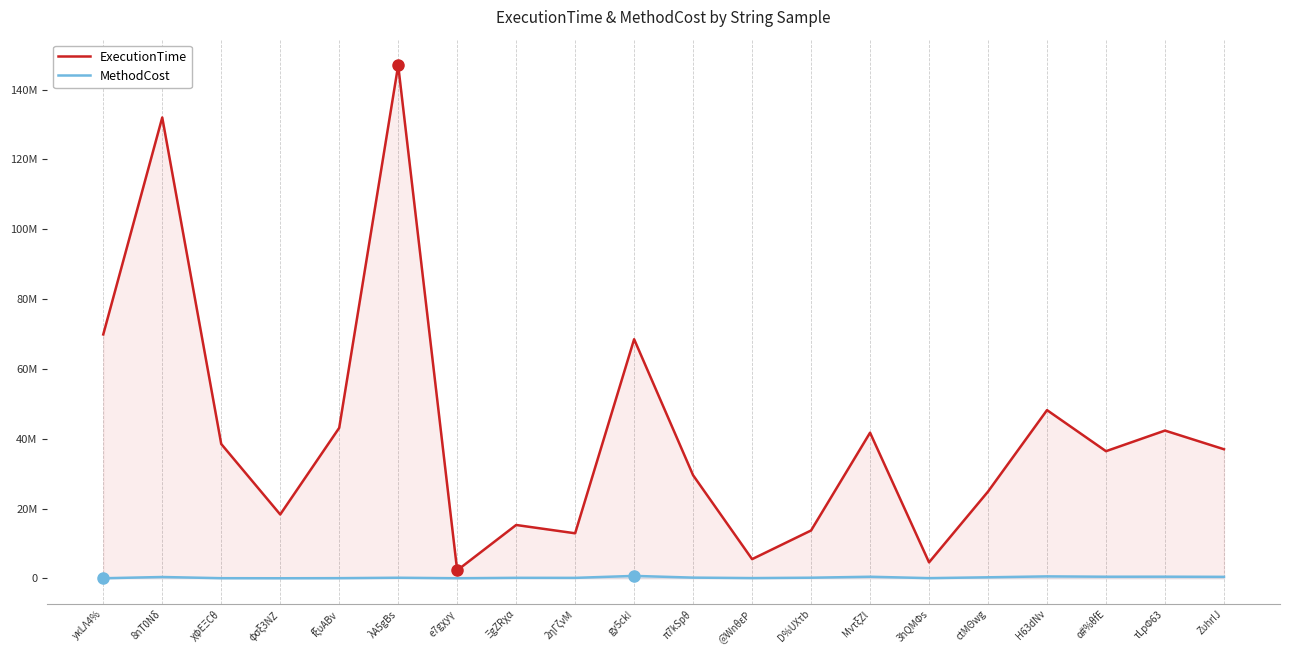

What is the sum of the MethodCost values at gy5ck! and yκLΛ4%?

710200